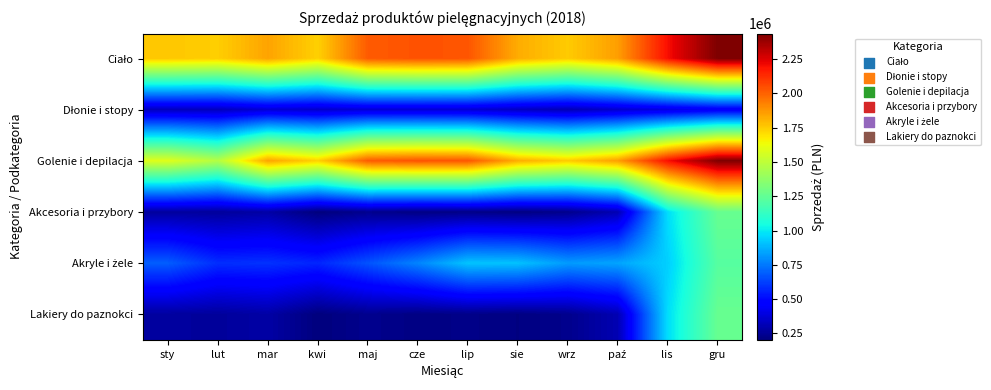

Rank the series at cze from highest to lowest value.

Ciało, Golenie i depilacja, Akryle i żele, Dłonie i stopy, Akcesoria i przybory, Lakiery do paznokci